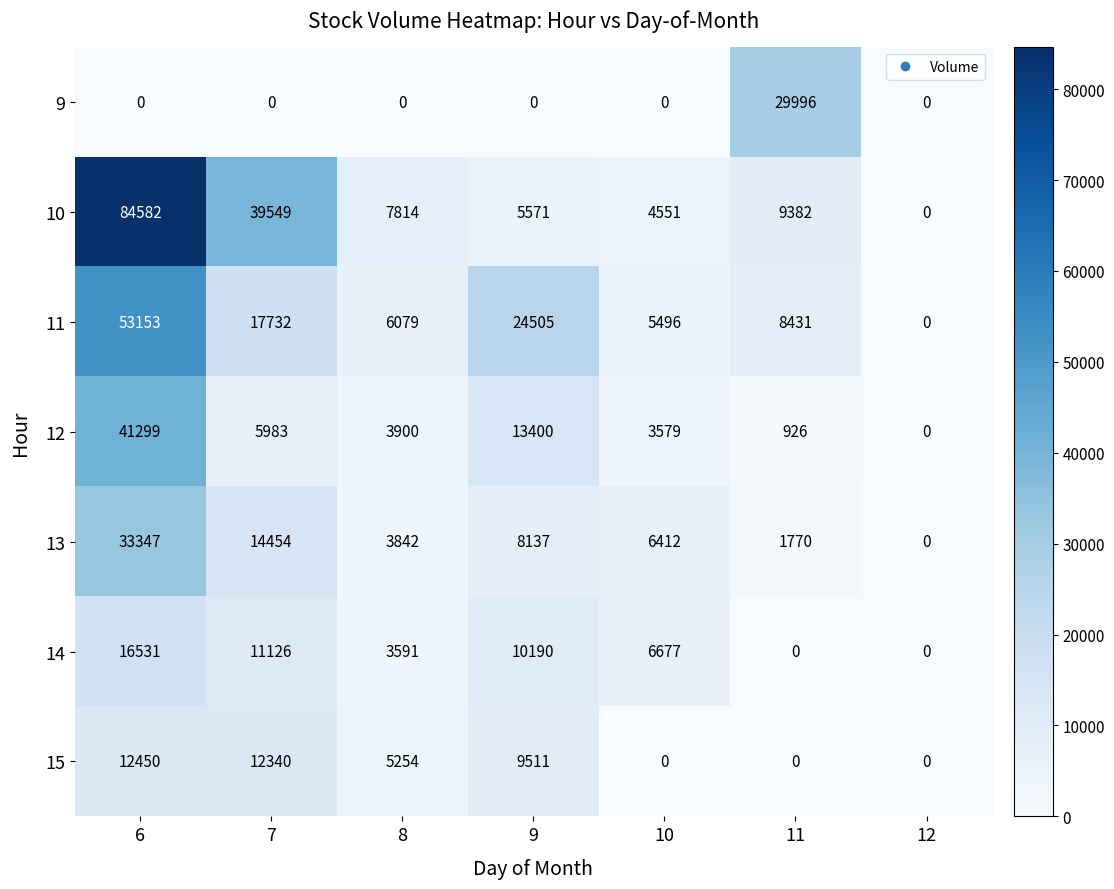

Rank the series by their maximum value, from highest to lowest.

10, 11, 12, 13, 9, 14, 15